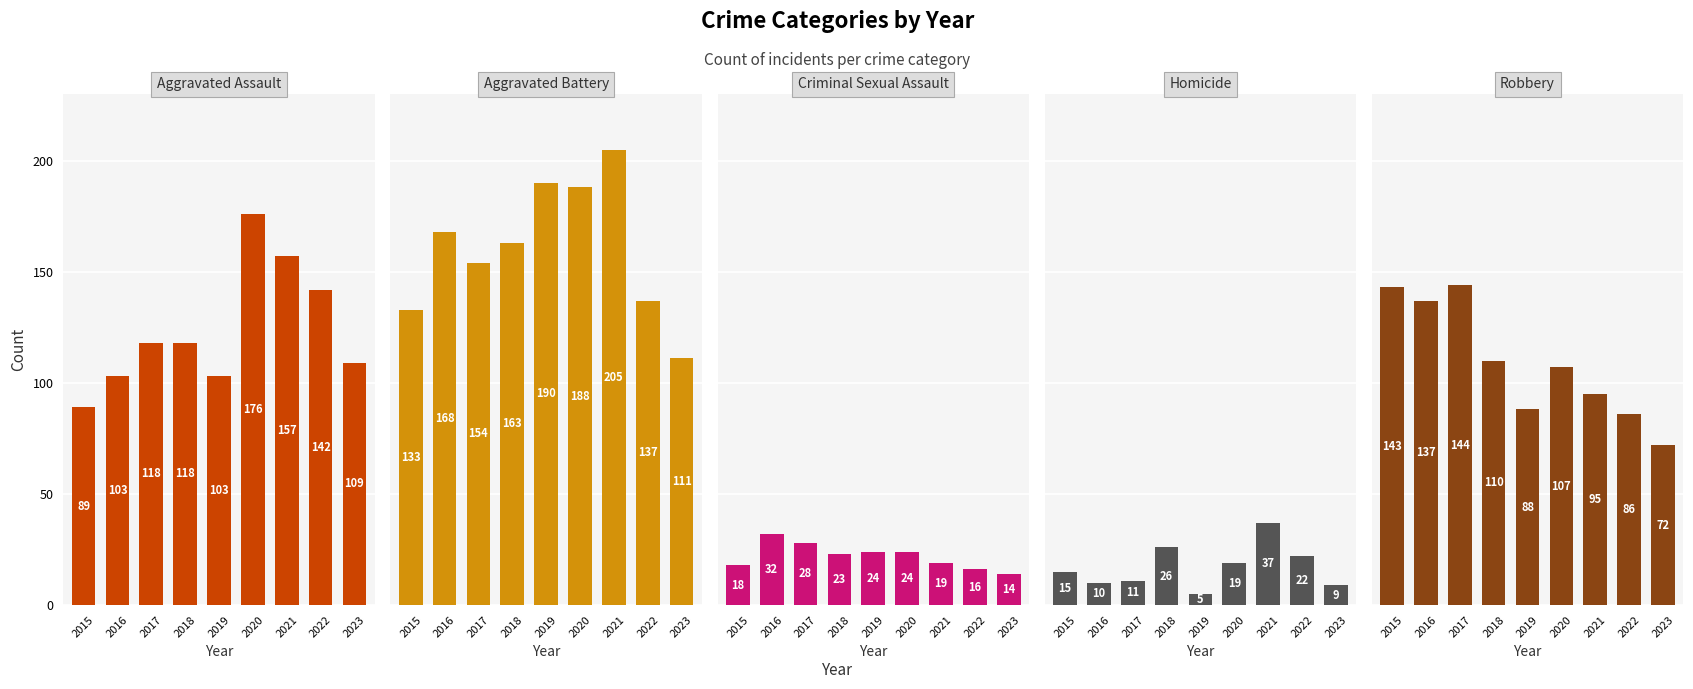

What is the maximum value shown in the chart?

205